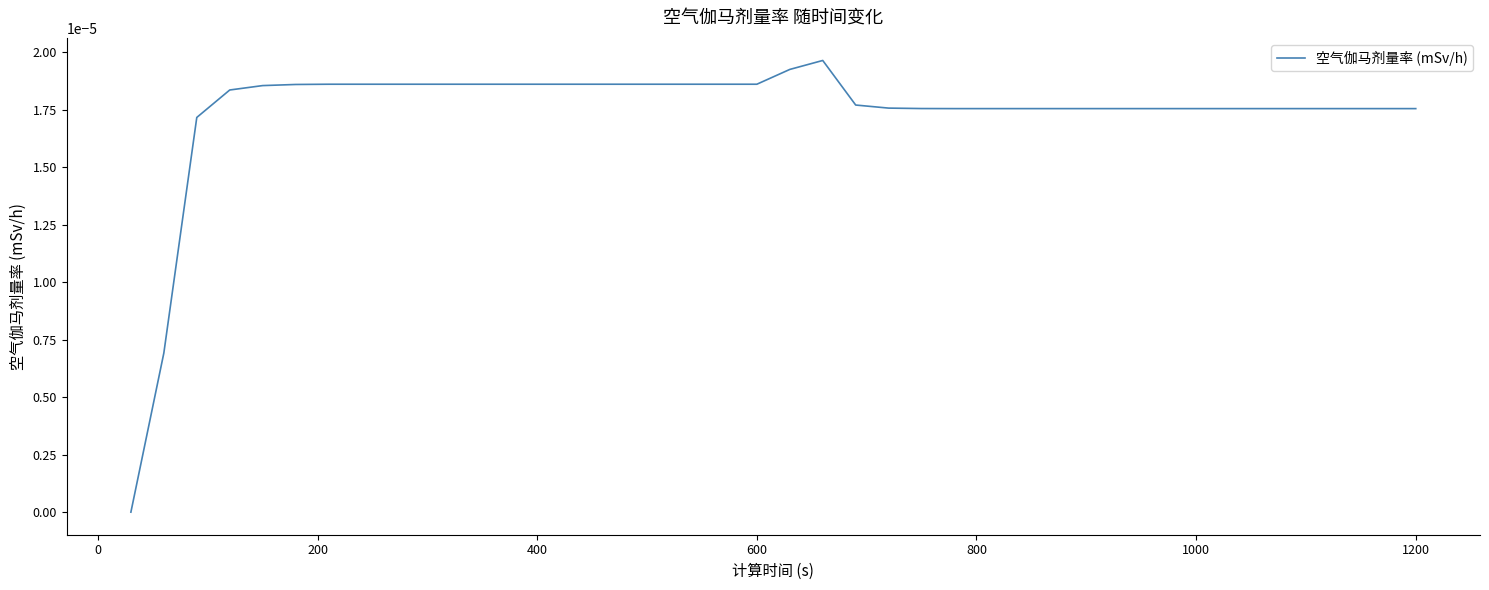

Does the chart display data point markers on the line(s)?

No